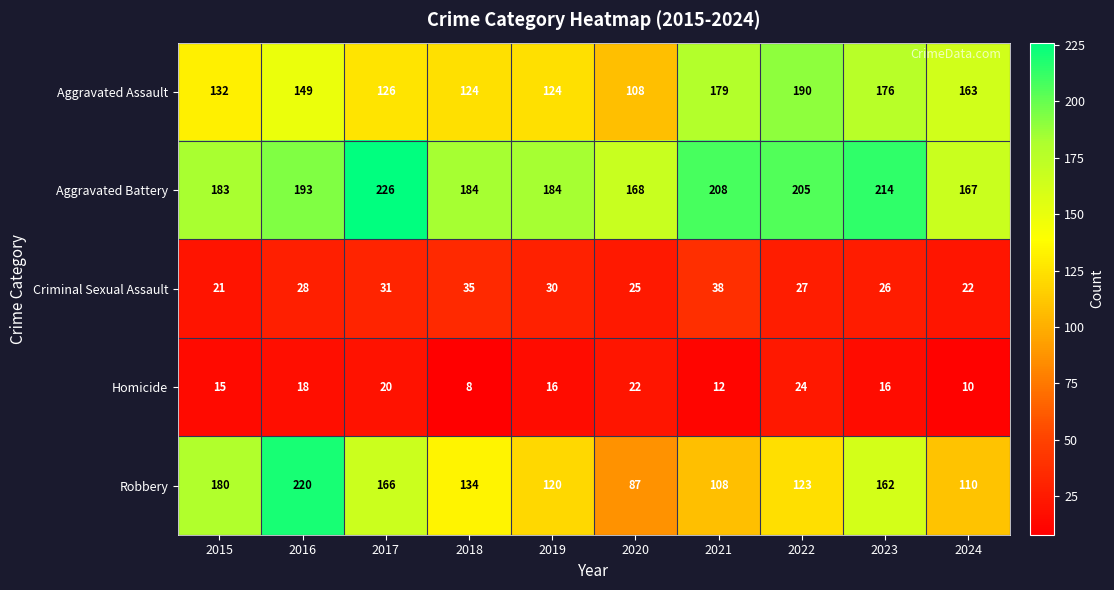

At 2017, list the series in order from largest to smallest.

Aggravated Battery, Robbery, Aggravated Assault, Criminal Sexual Assault, Homicide